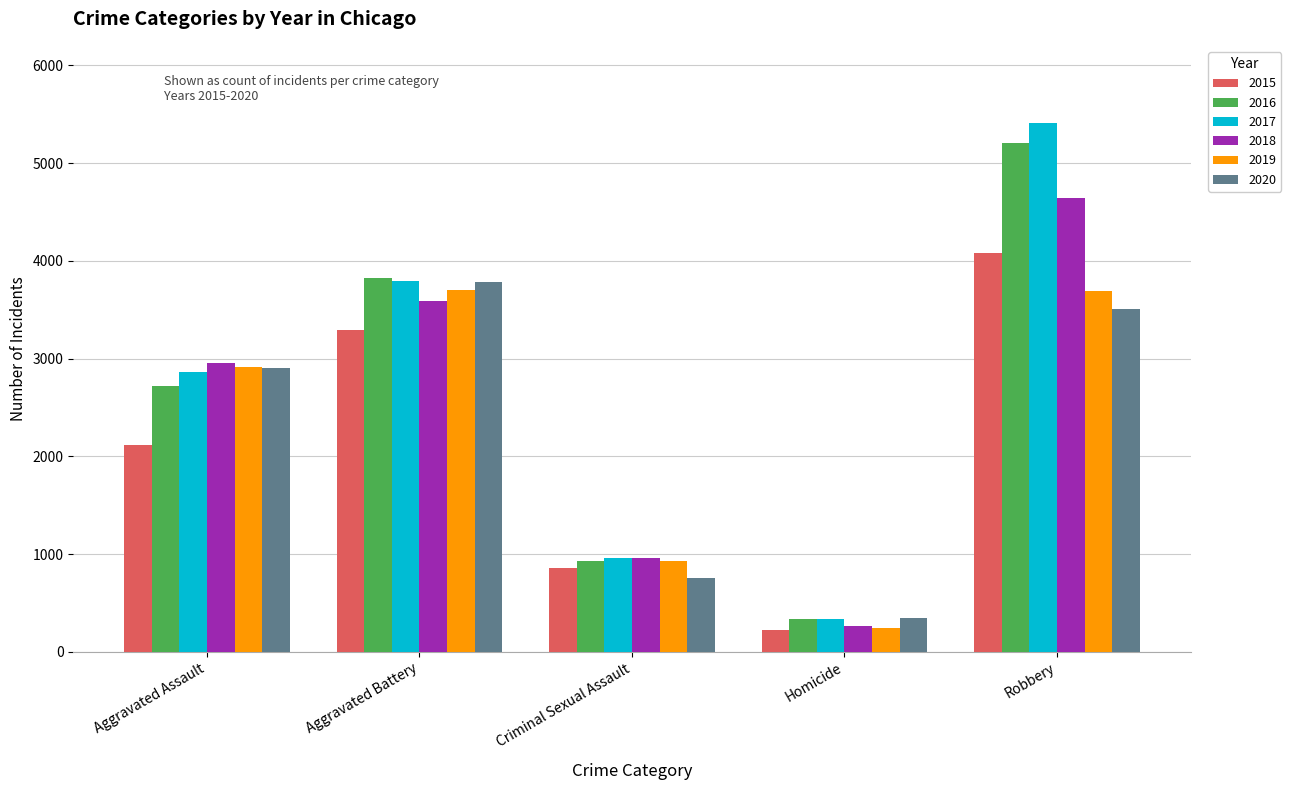

Which series has the largest range (max minus min)?

2017